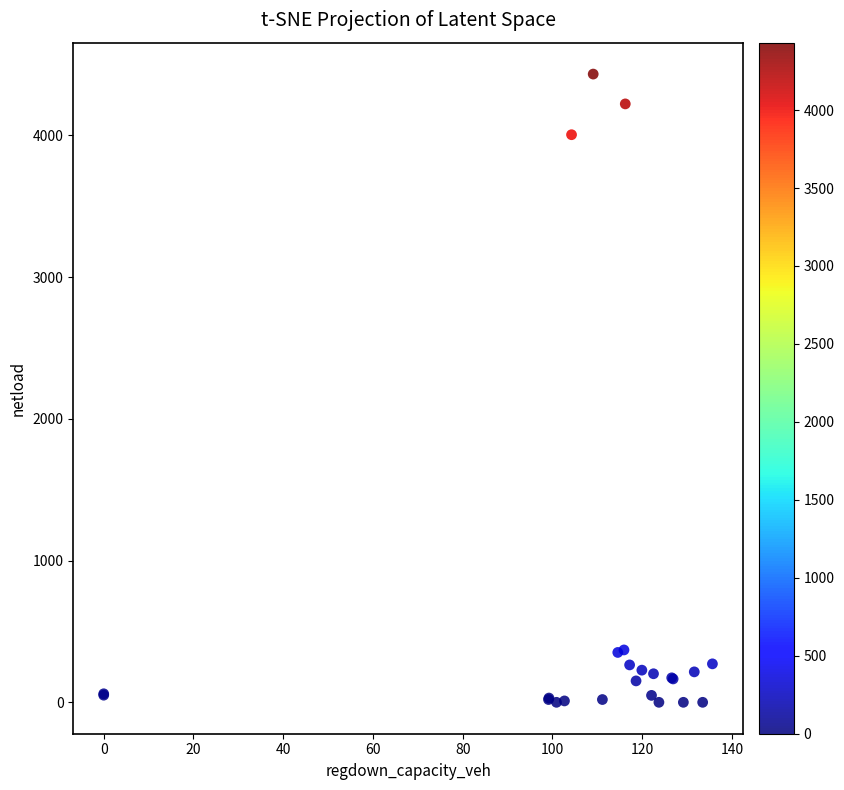

What Y value in the scatter plot is closest to 2216?

4004.5